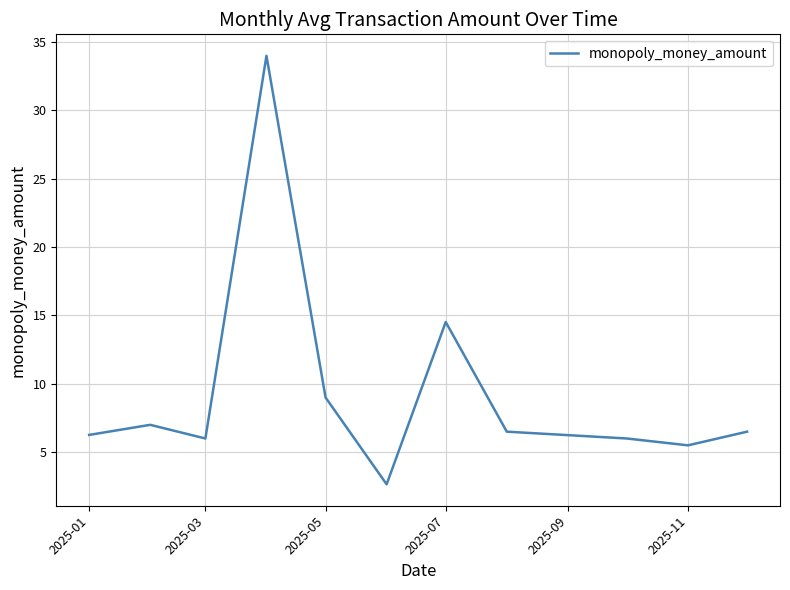

What is the maximum value shown in the chart?

34.0